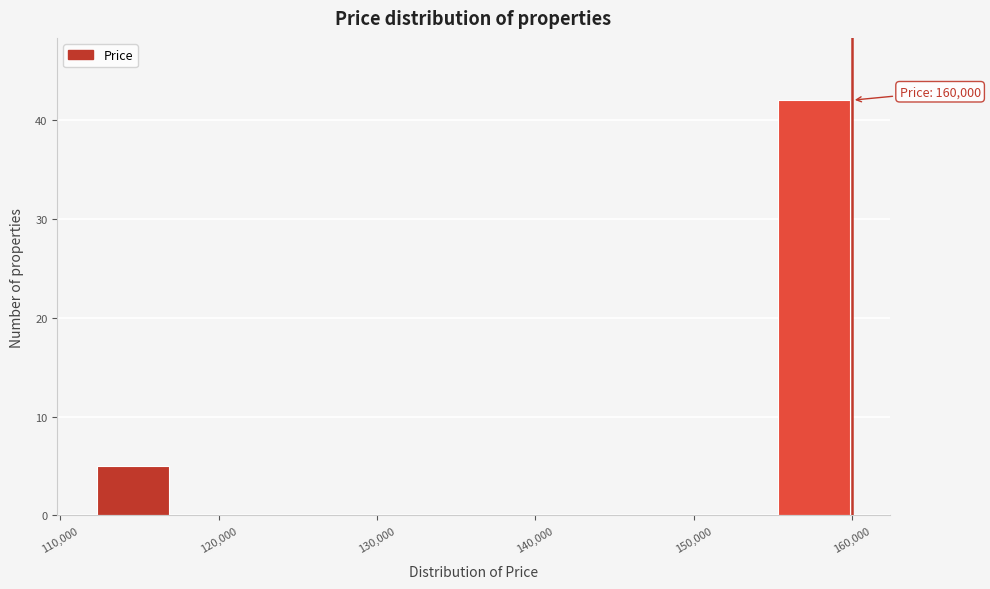

Over which range of the x-axis is the bar tallest?

155000 to 160000